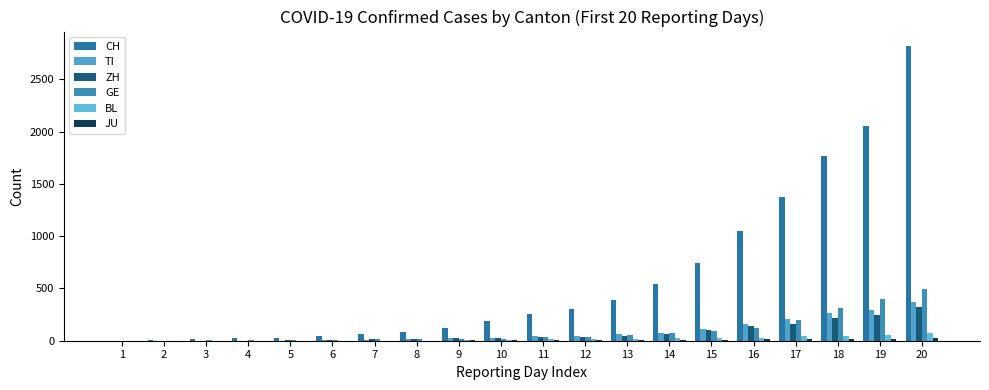

Which series has the largest total across all categories?

CH